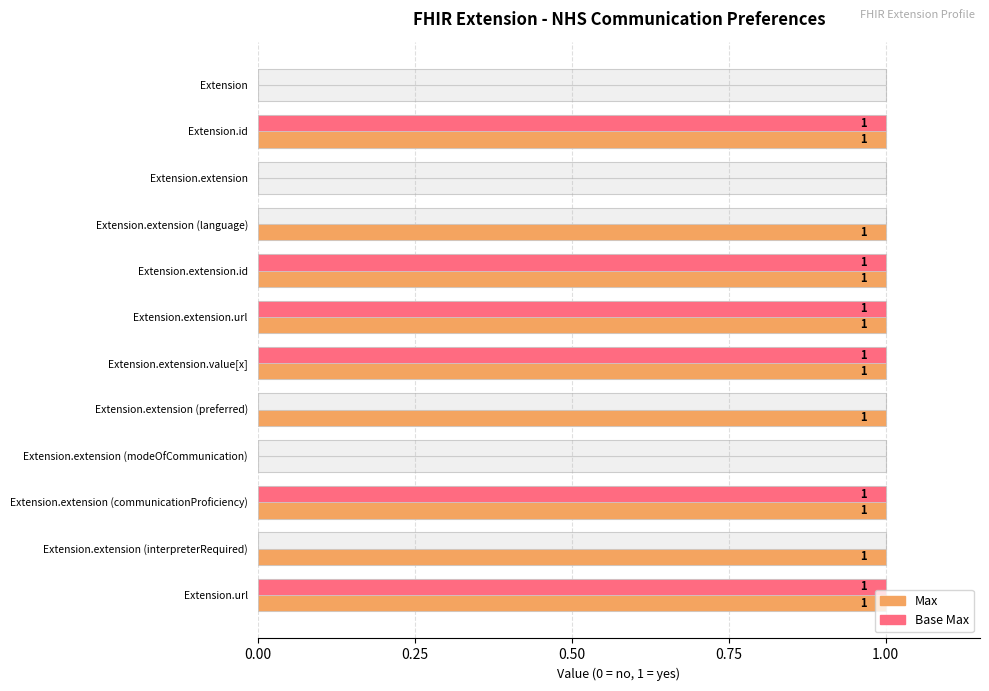

Between 0.00 and 0.25, which series saw the biggest shift?

Max